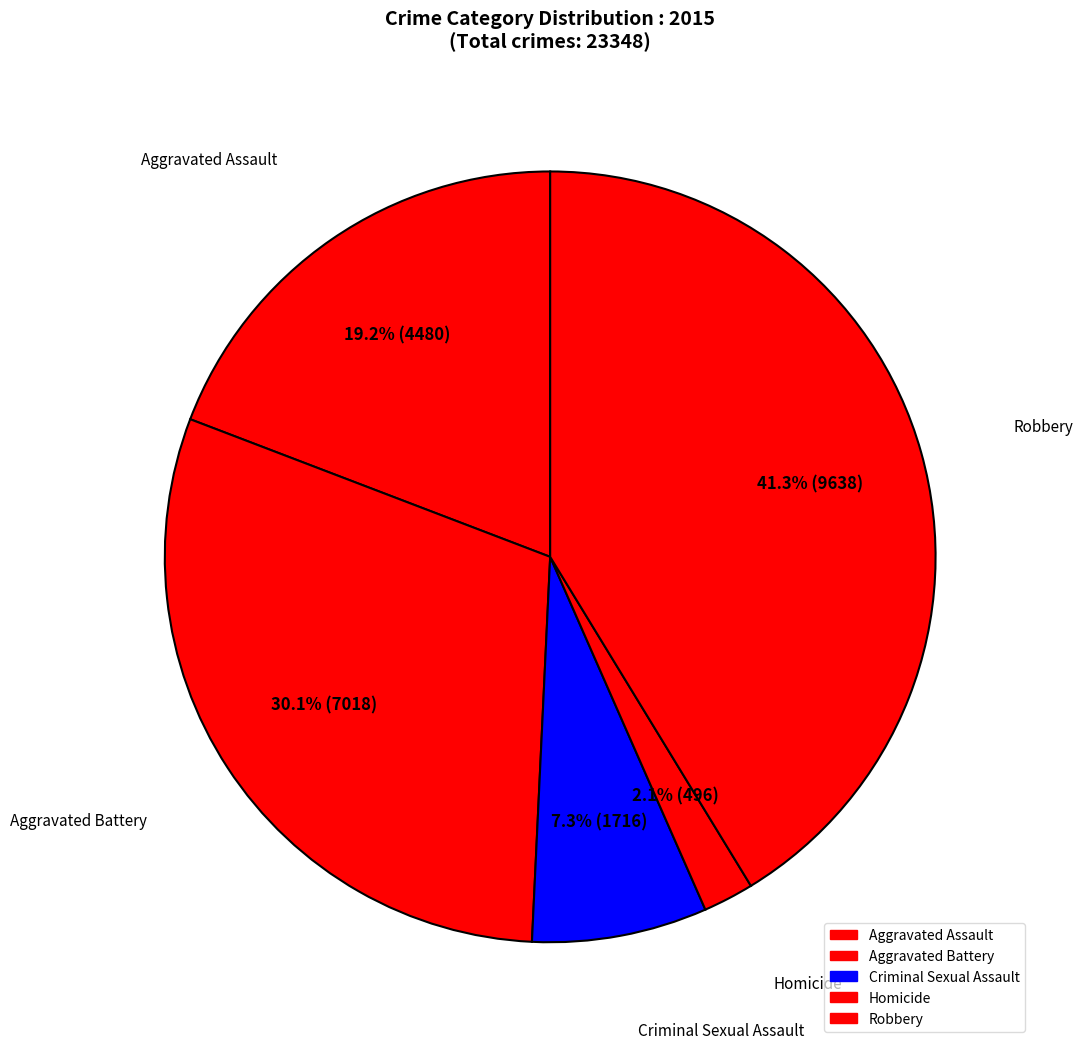

To the nearest percent, what is the difference between the Criminal Sexual Assault and Robbery slice percentages?

34%